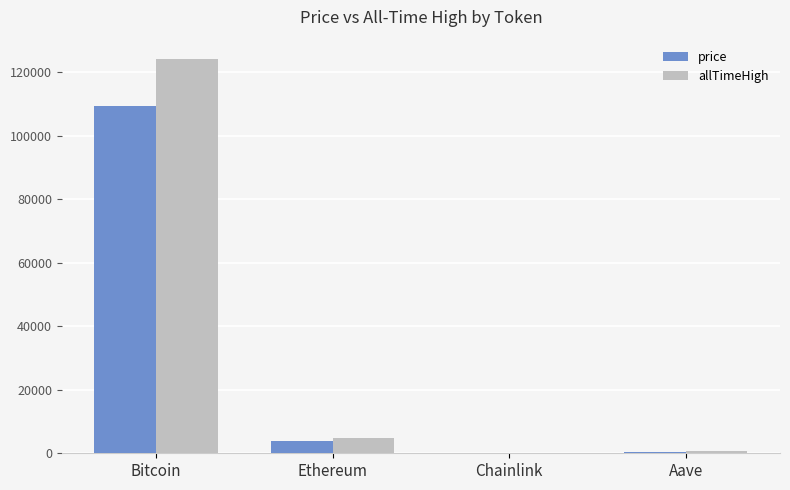

What is the greatest value displayed?

124128.0